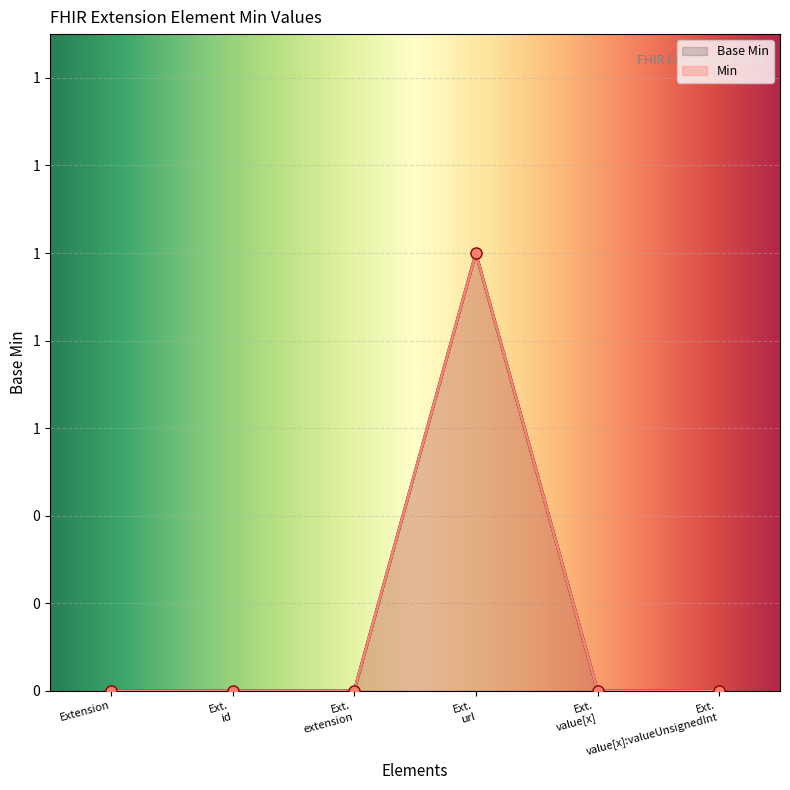

The value at Ext. url is 0. True or false?

False